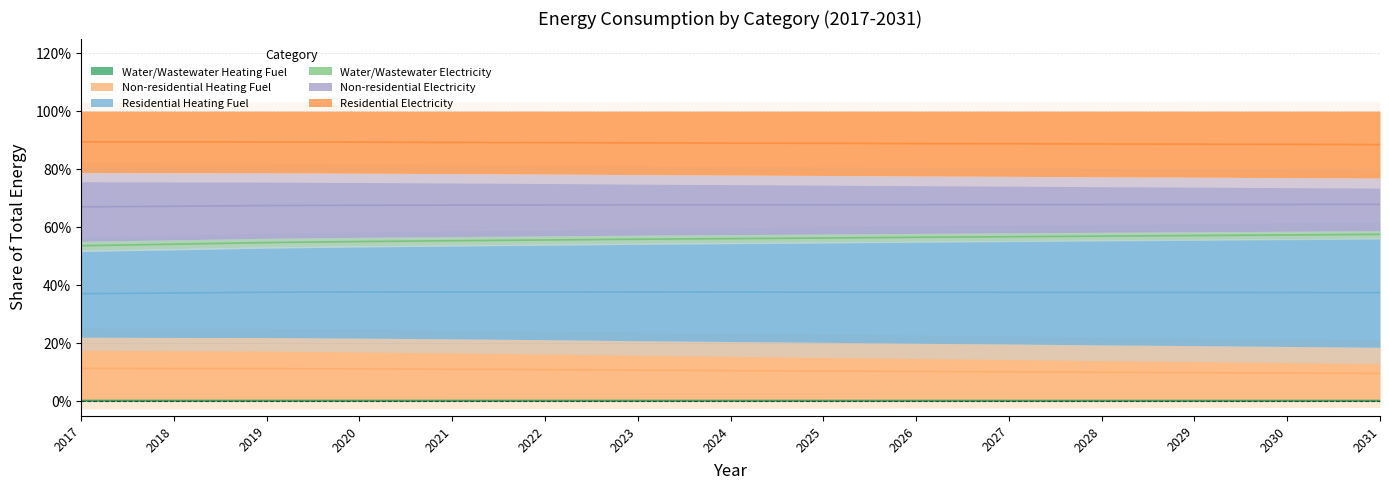

At how many categories does at least one series exceed 0?

15